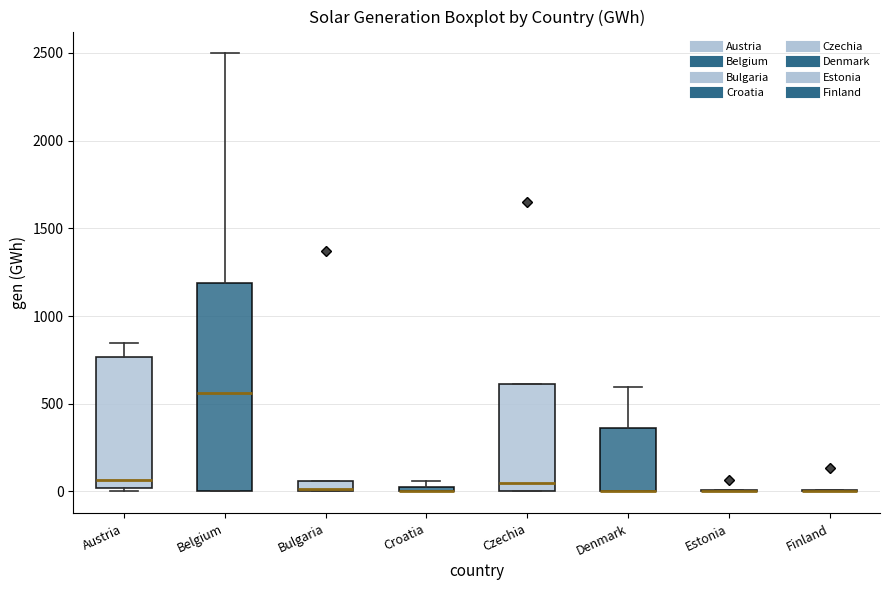

Comparing the boxes themselves (not the whiskers), which one is the tallest?

Belgium